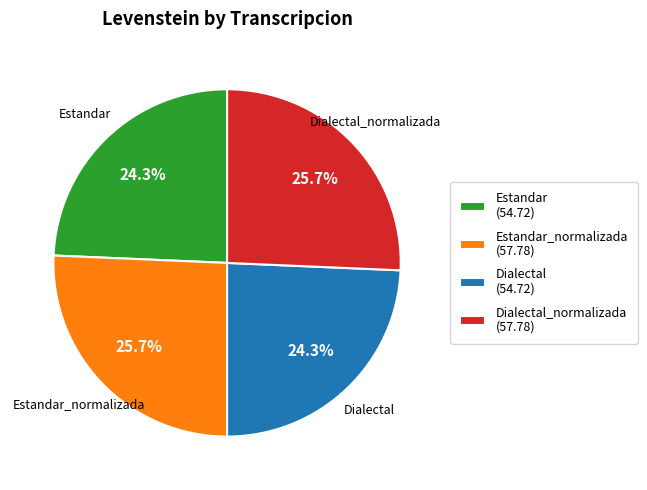

Which has a higher value, Dialectal (54.72) or Dialectal_normalizada (57.78)?

Dialectal_normalizada (57.78)